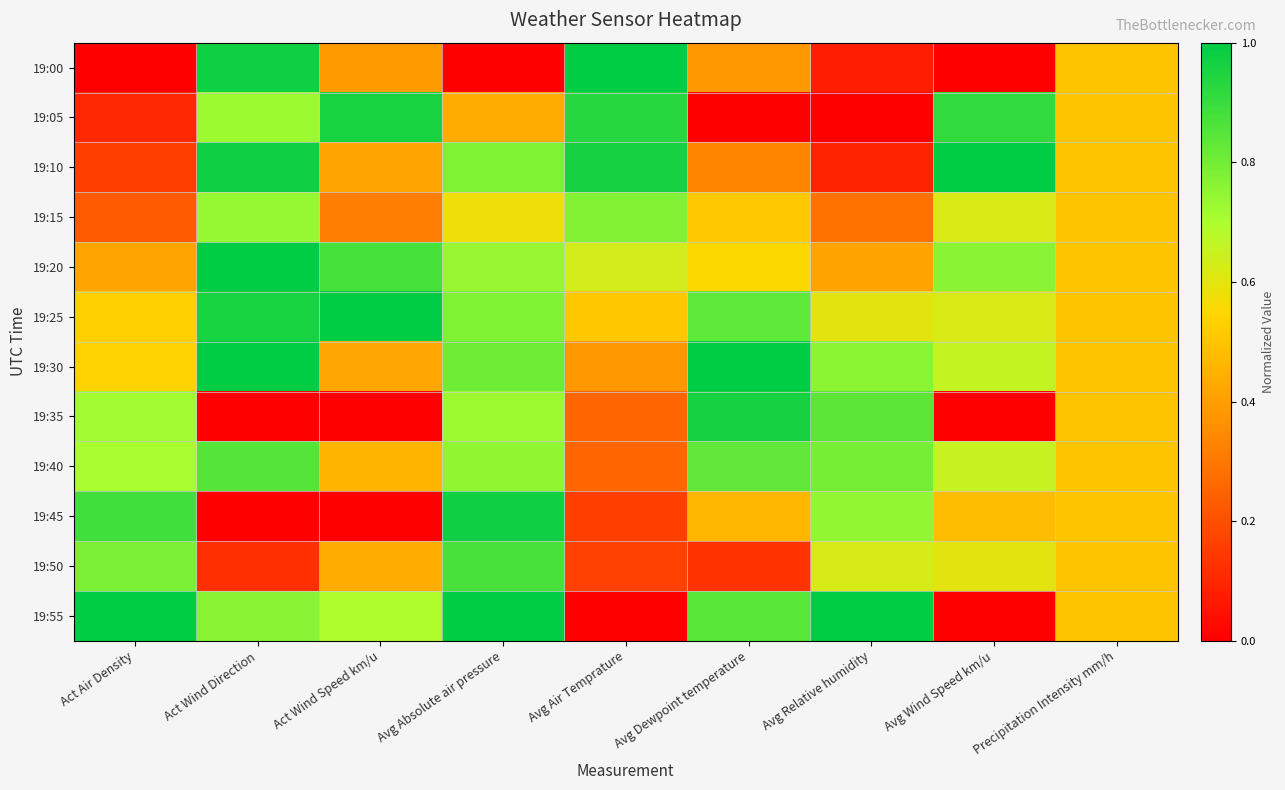

Rank the series by their maximum value, from highest to lowest.

19:00, 19:10, 19:25, 19:30, 19:55, 19:20, 19:45, 19:35, 19:05, 19:50, 19:40, 19:15